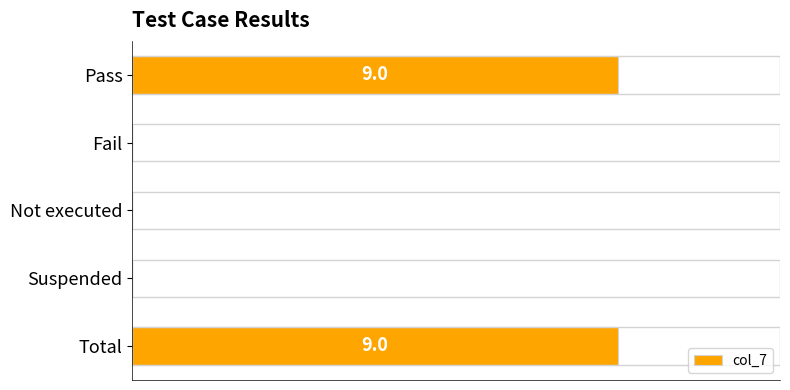

Are the bars horizontal?

Yes